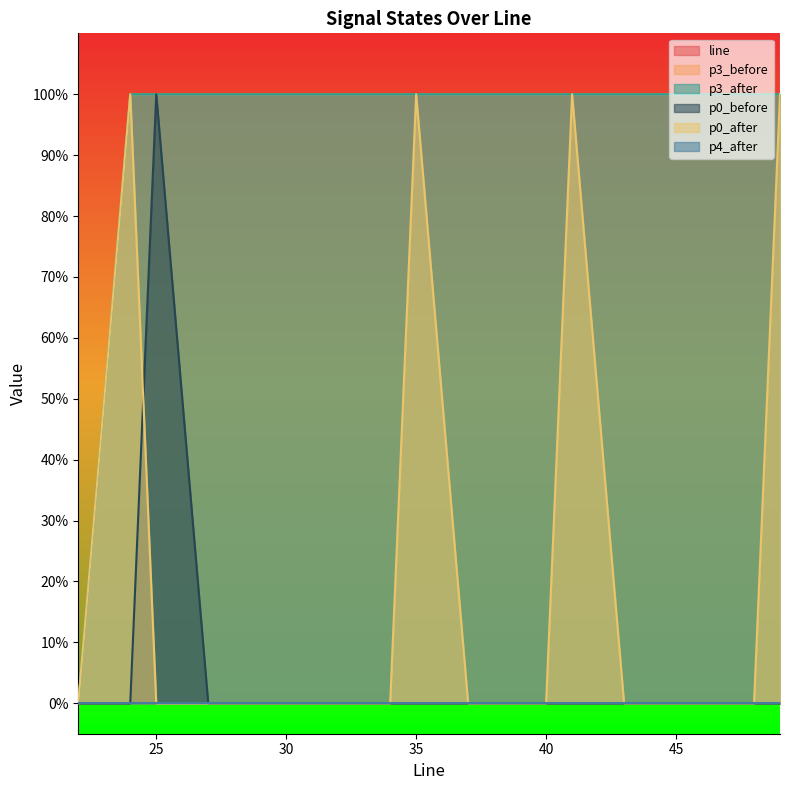

At which label is p3_after closest to 0?

22